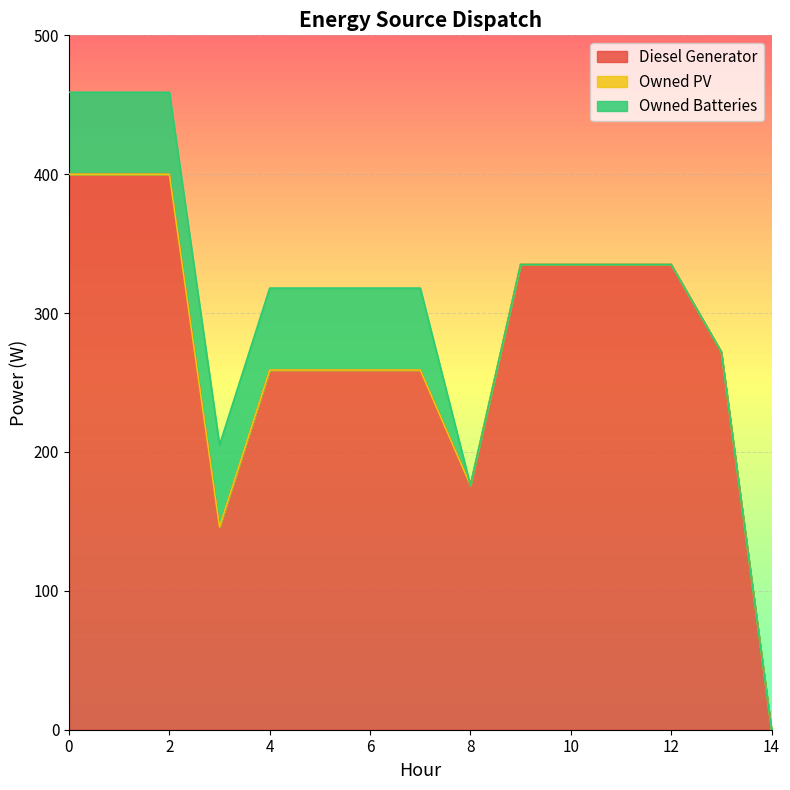

True or false: Diesel Generator has more than 1 interior local peaks.

False